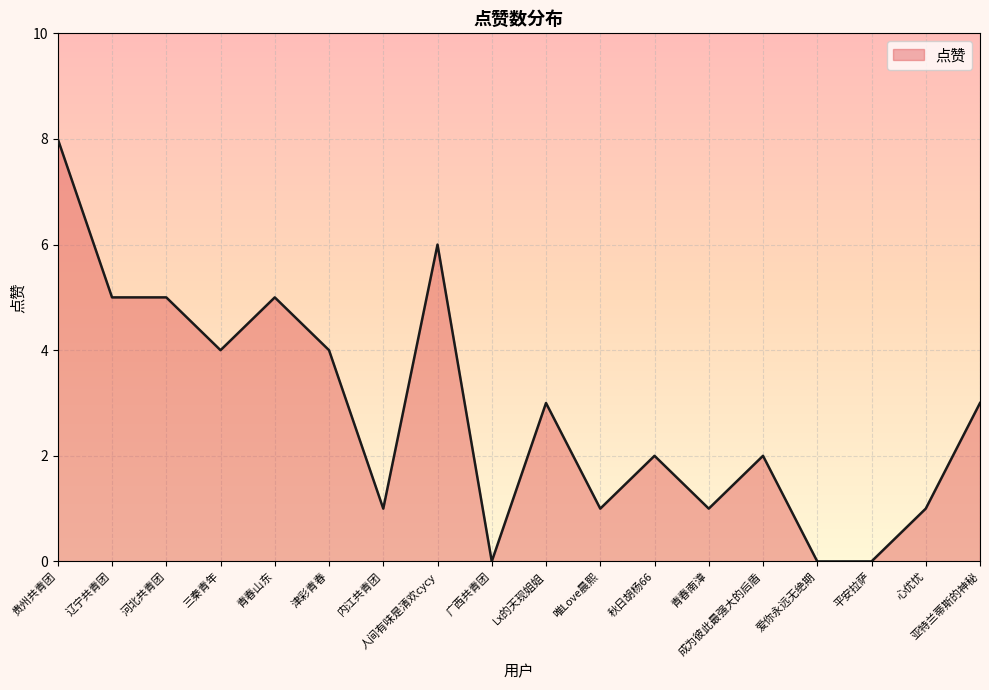

Reading left to right, extract all data points from this chart.

8	5	5	4	5	4	1	6	0	3	1	2	1	2	0	0	1	3